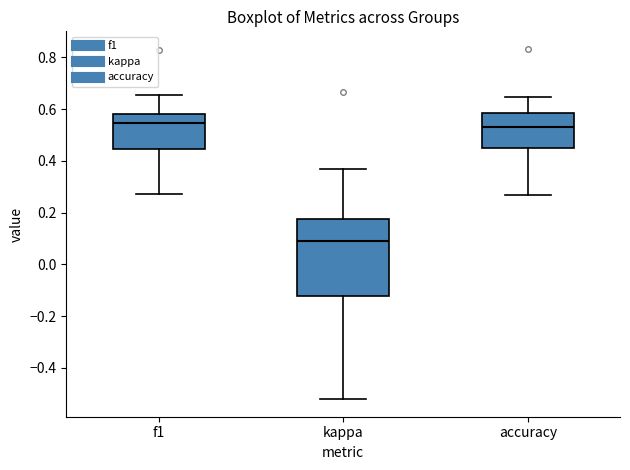

Reading left to right, transcribe this box plot: for each box, give where its median line is, the range the box spans, and where its two whiskers end, as read against the y-axis. The values are not printed on the chart, so give them approximately, as read against the axis.

f1: median 0.54, box 0.44 to 0.58, whiskers 0.28 to 0.66
kappa: median 0.10, box -0.12 to 0.18, whiskers -0.52 to 0.38
accuracy: median 0.52, box 0.46 to 0.58, whiskers 0.26 to 0.64